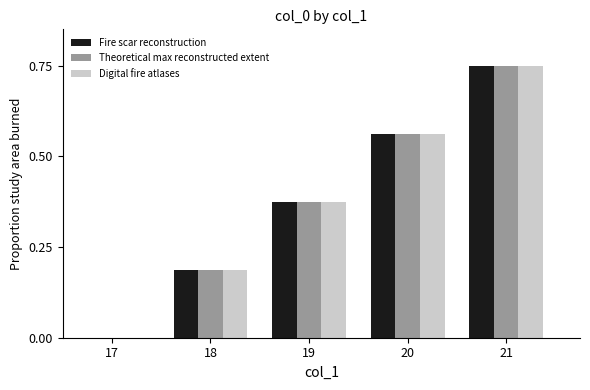

Where is Digital fire atlases nearest to the value 0?

17